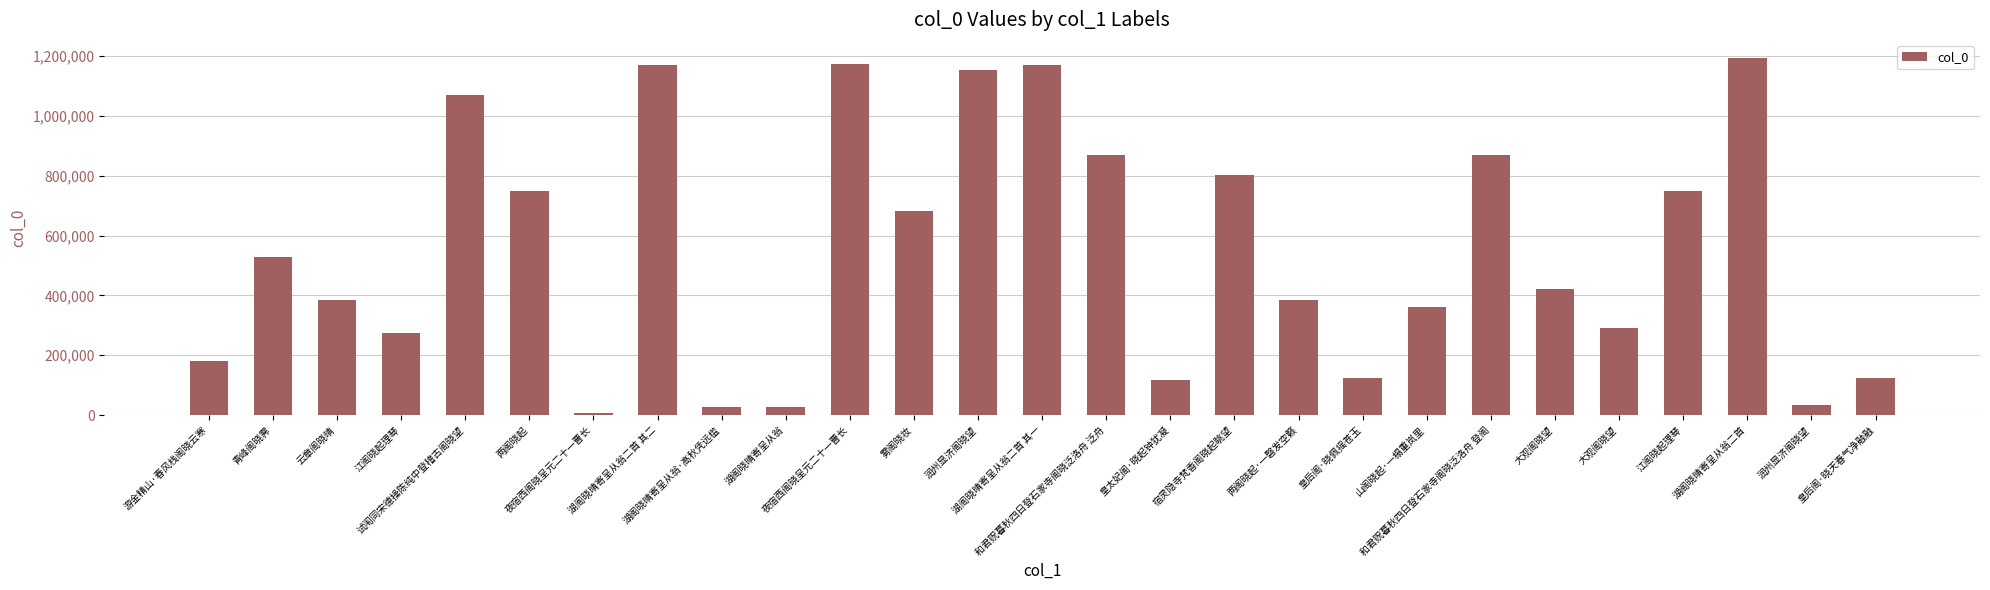

Which label corresponds to the smallest value in the chart?

夜宿西阁晓呈元二十一曹长